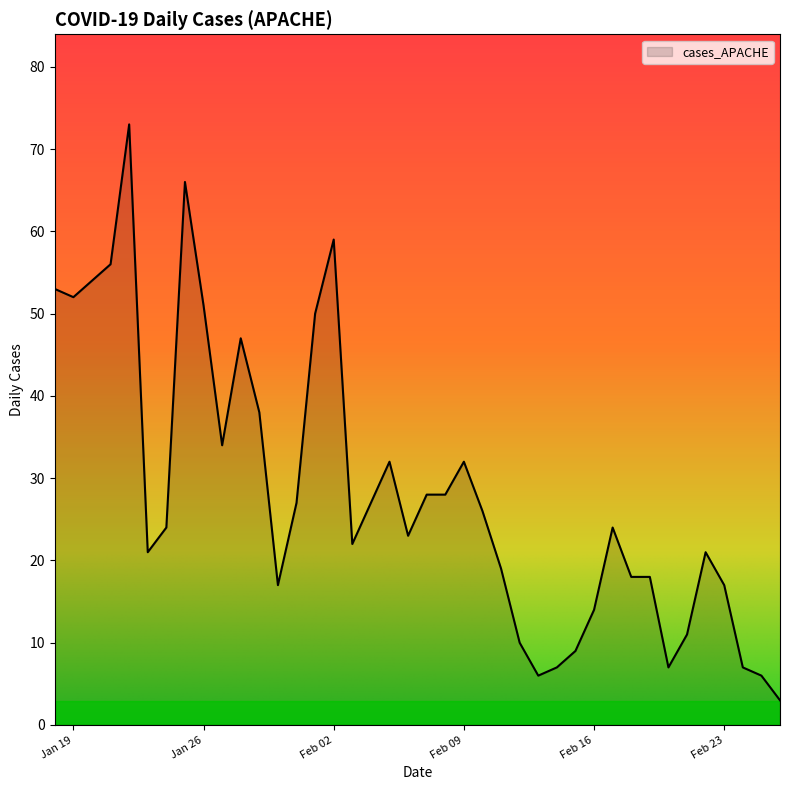

What is the greatest value displayed?

73